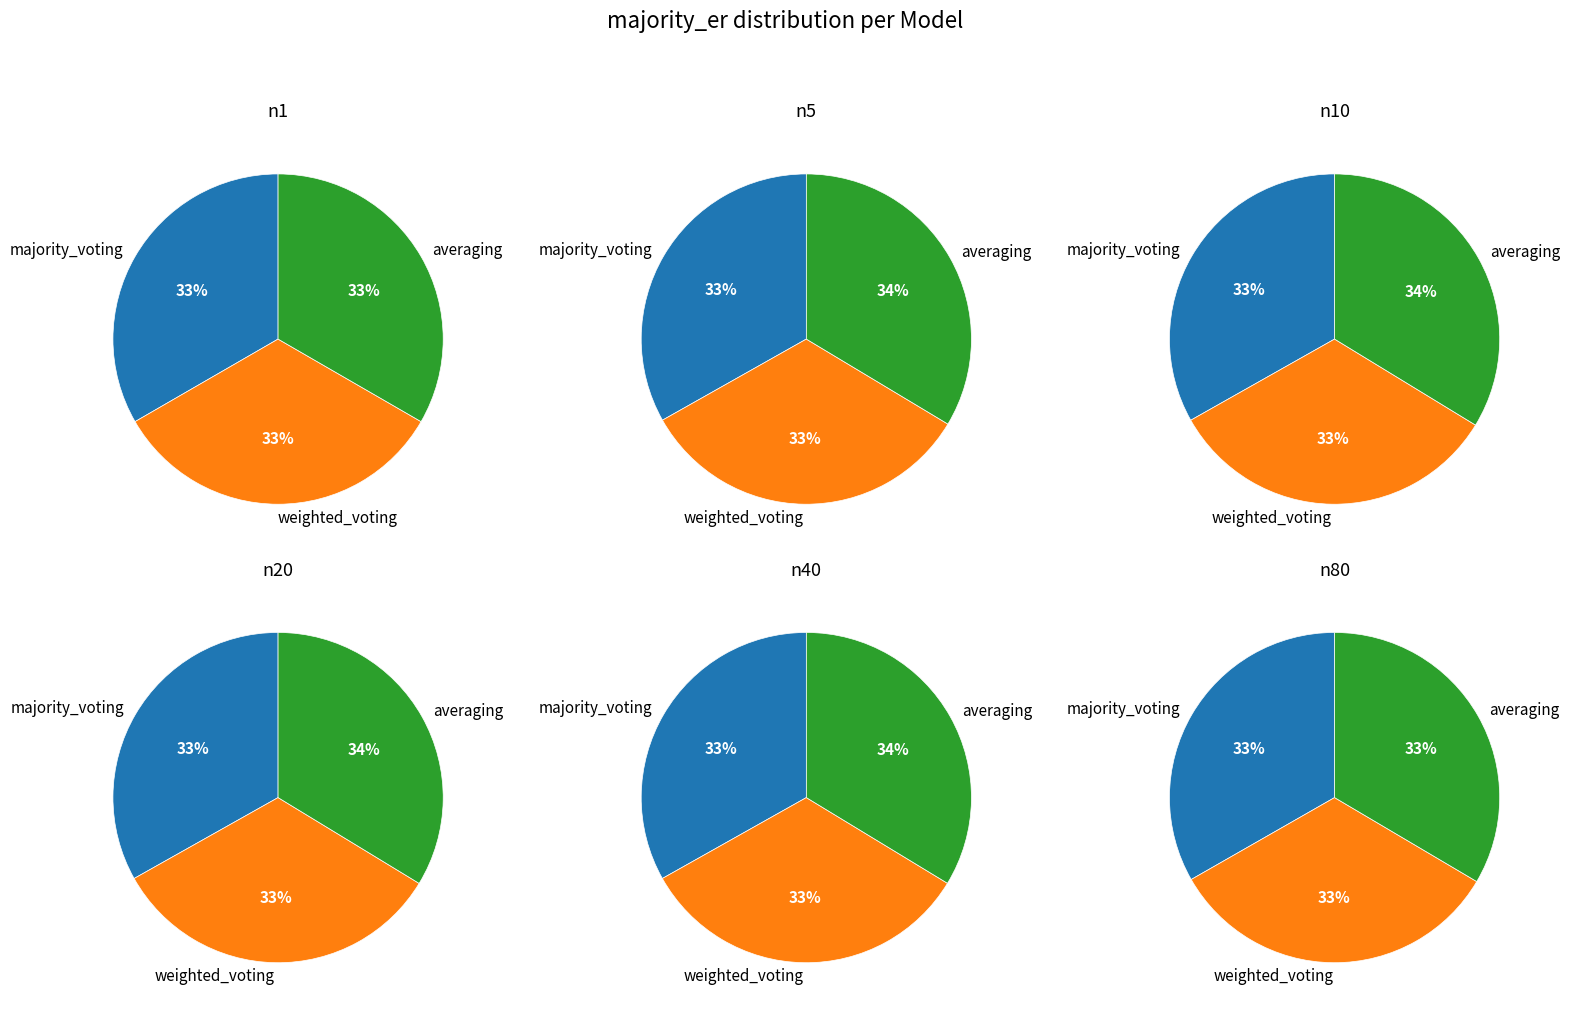

Is the sum of n40 and n20 greater than half?

No